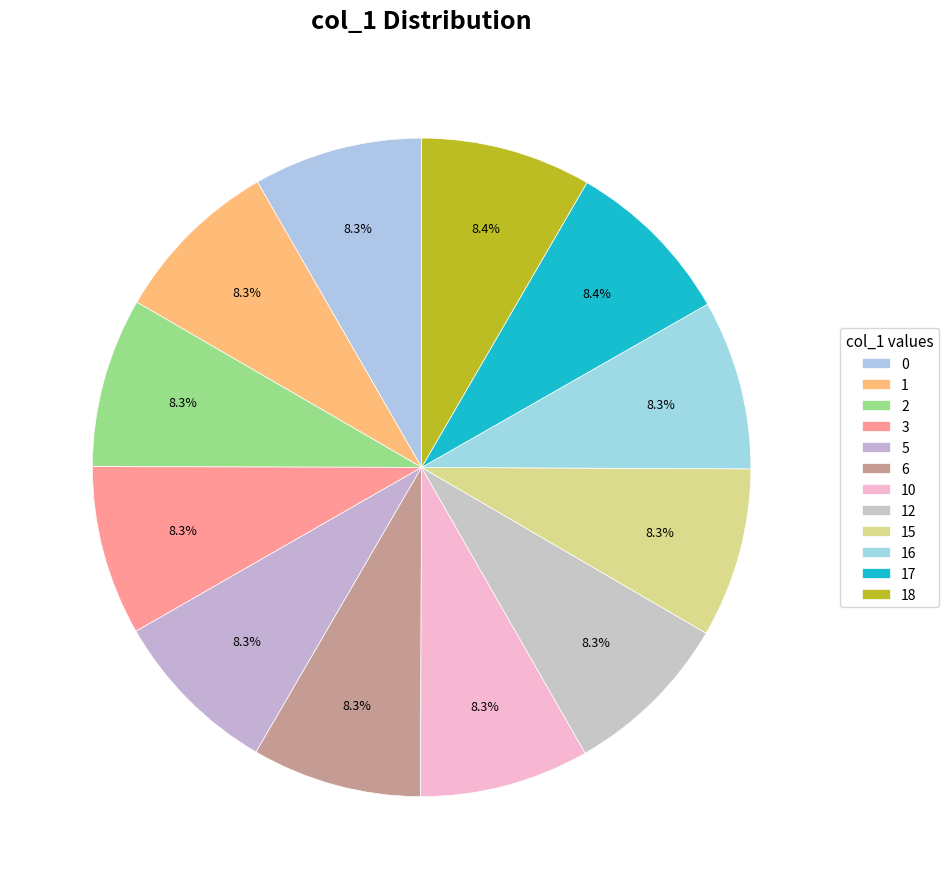

What is the largest slice in the pie chart?

18